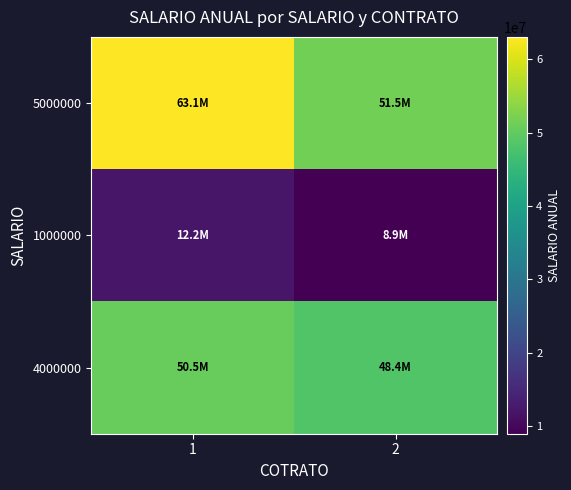

At which category does the chart reach its peak across all series?

1